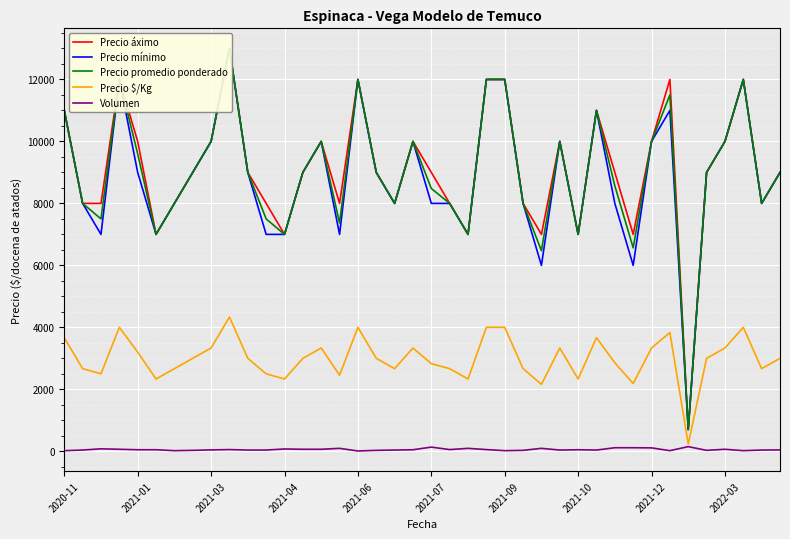

The value of Precio $/Kg at 2021-01 is 3200. True or false?

True